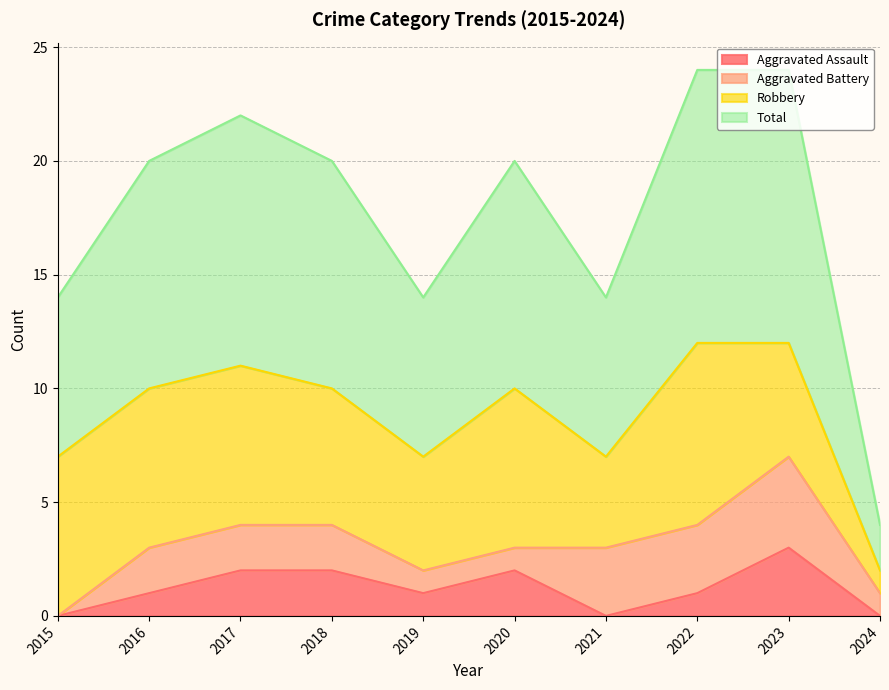

How many data points does each series have?

10